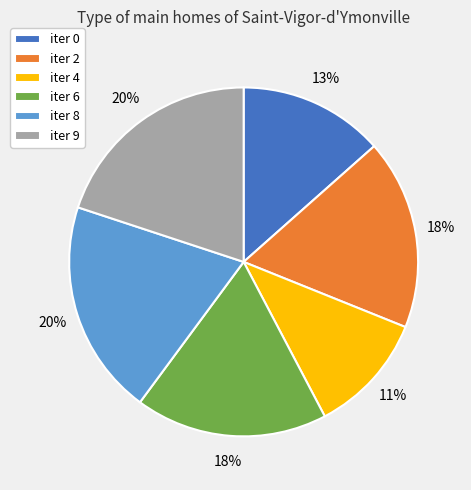

The iter 4 slice represents 11% of the pie. True or false?

True